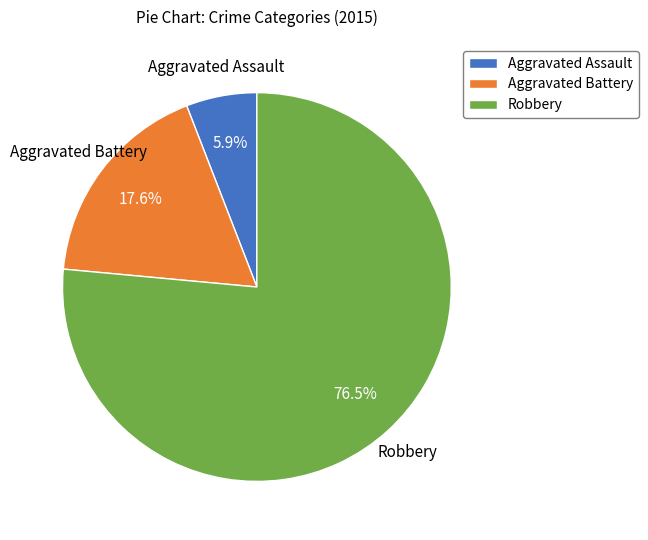

Does Aggravated Assault represent more than half of the total?

No